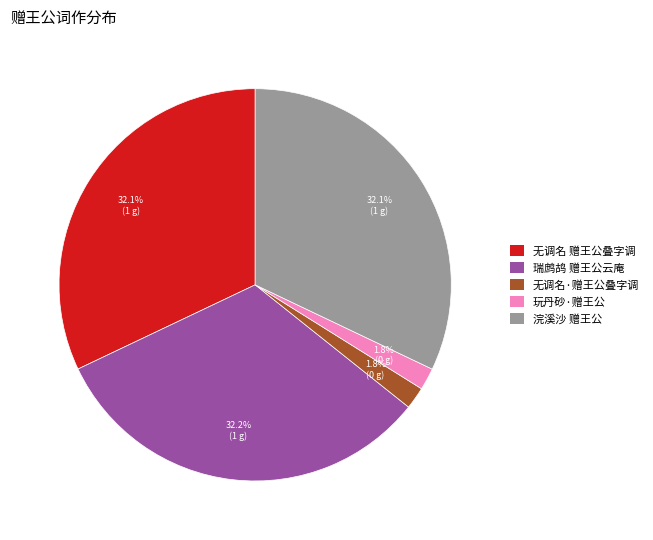

Count the number of slices in the pie.

5